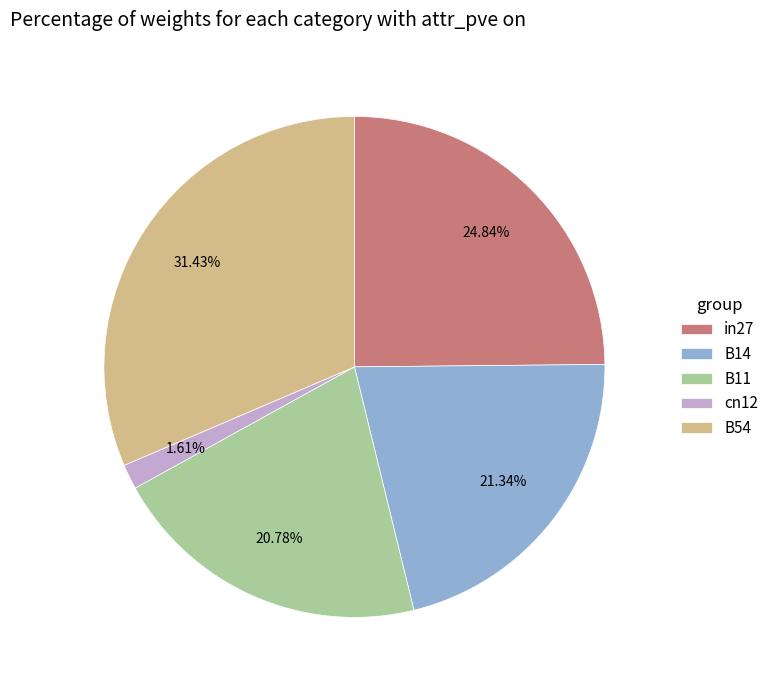

How many segments does this pie chart have?

5